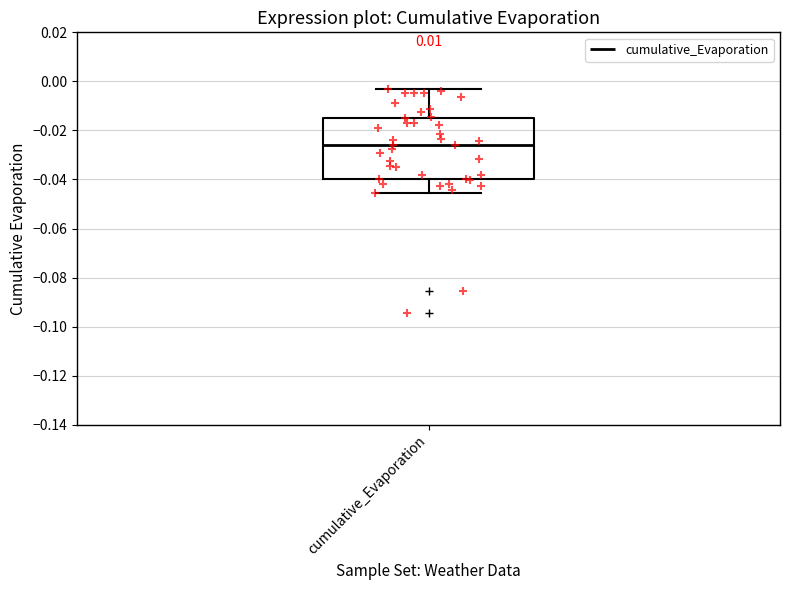

Read this box plot against the y-axis: the position of the median line, the range covered by the box, and the ends of both whiskers. The values are not printed on the chart, so give them approximately, as read against the axis.

median -0.026, box -0.040 to -0.016, whiskers -0.046 to -0.002